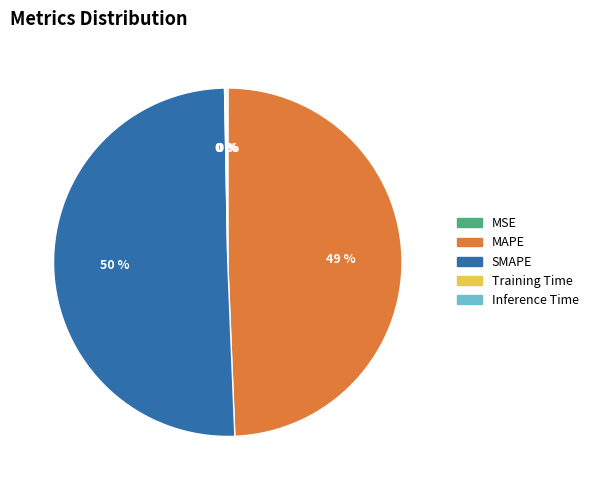

The SMAPE slice represents 55% of the pie. True or false?

False